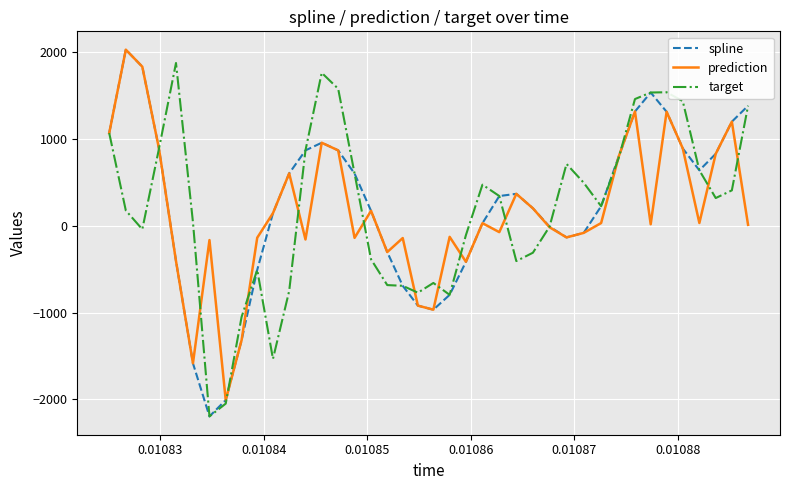

What is the minimum value for target?

-2194.9